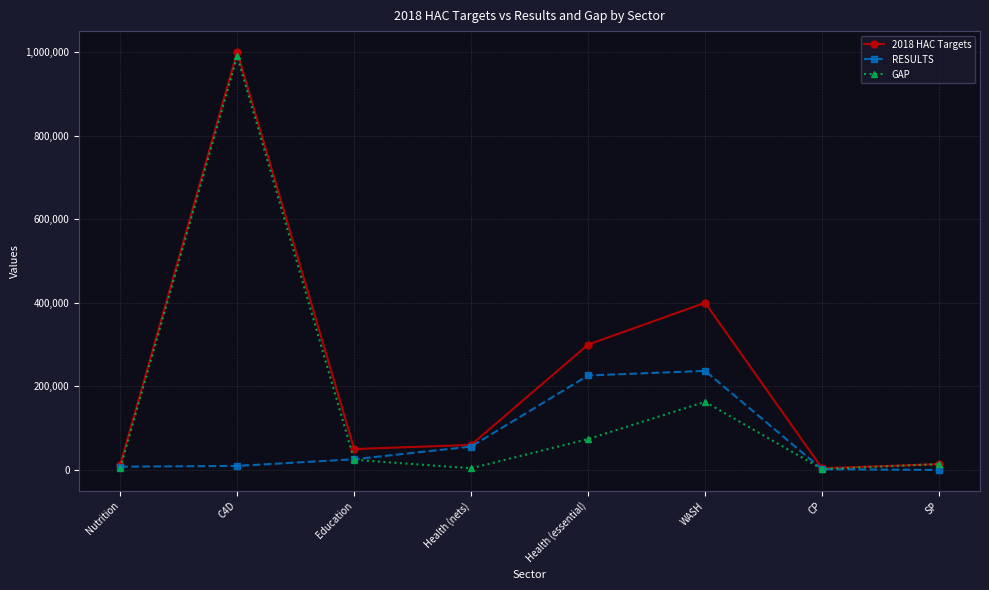

What is the maximum value for RESULTS?

237042.0